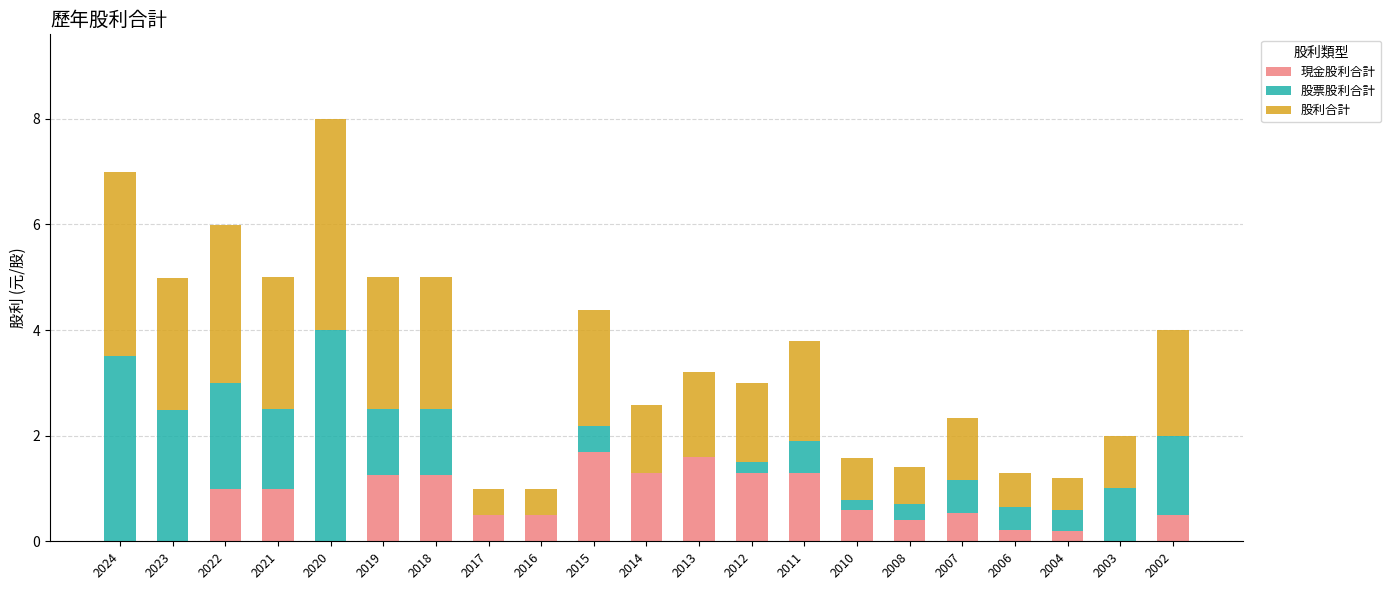

Are the bars grouped side by side (vs. stacked)?

No